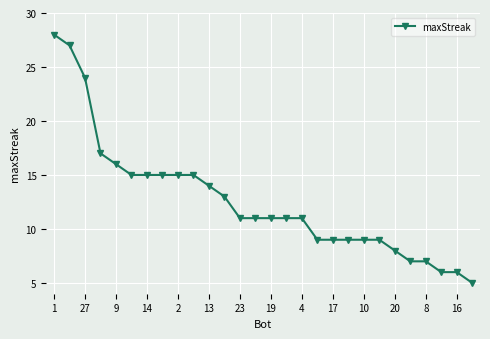

How many categories are shown in the chart?

28